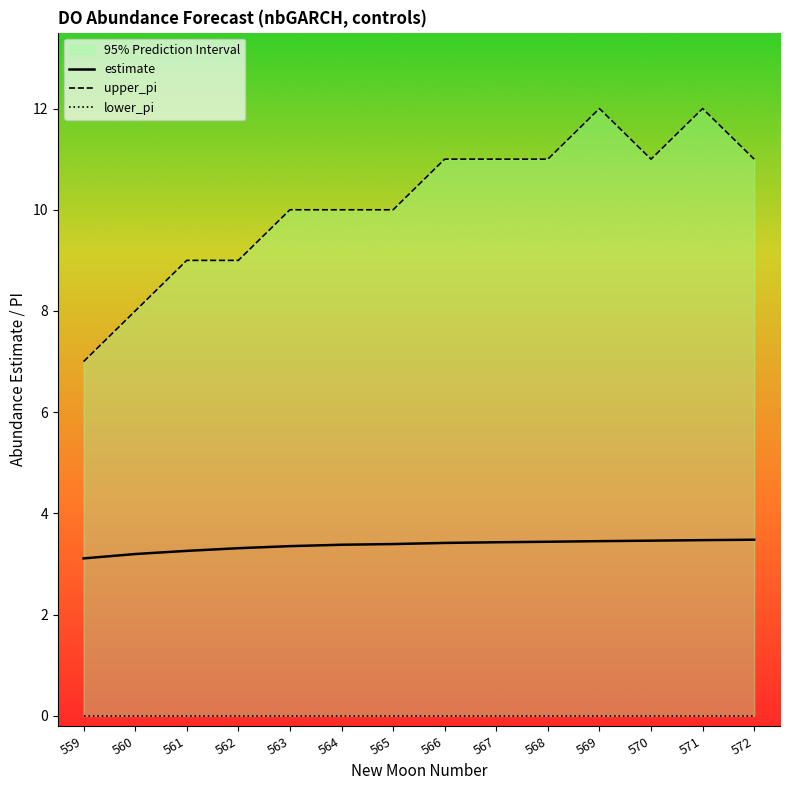

Rank the series by their average value, from highest to lowest.

upper_pi, estimate, lower_pi